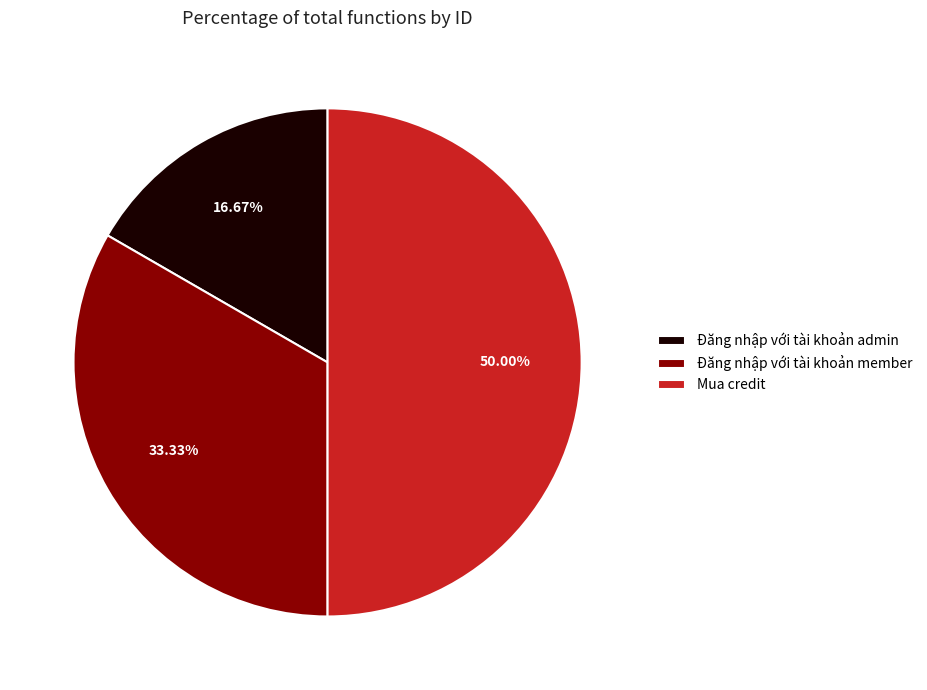

What percentage is NOT represented by Đăng nhập với tài khoản admin?

83.3%